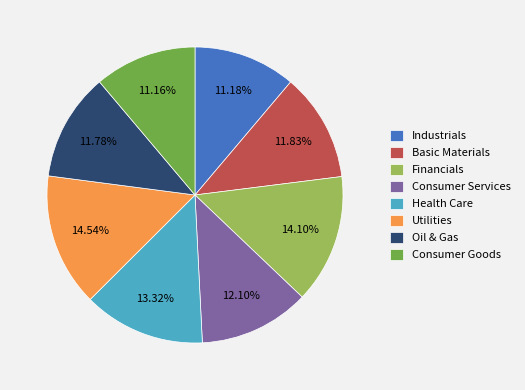

To the nearest percent, what is the average slice percentage?

12%